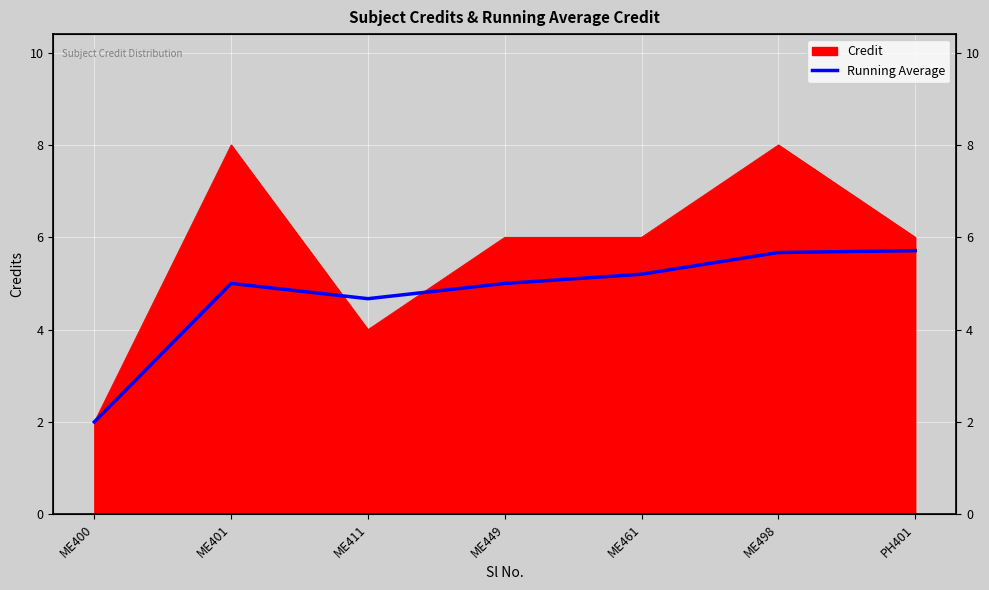

How many data points are less than 5?

2